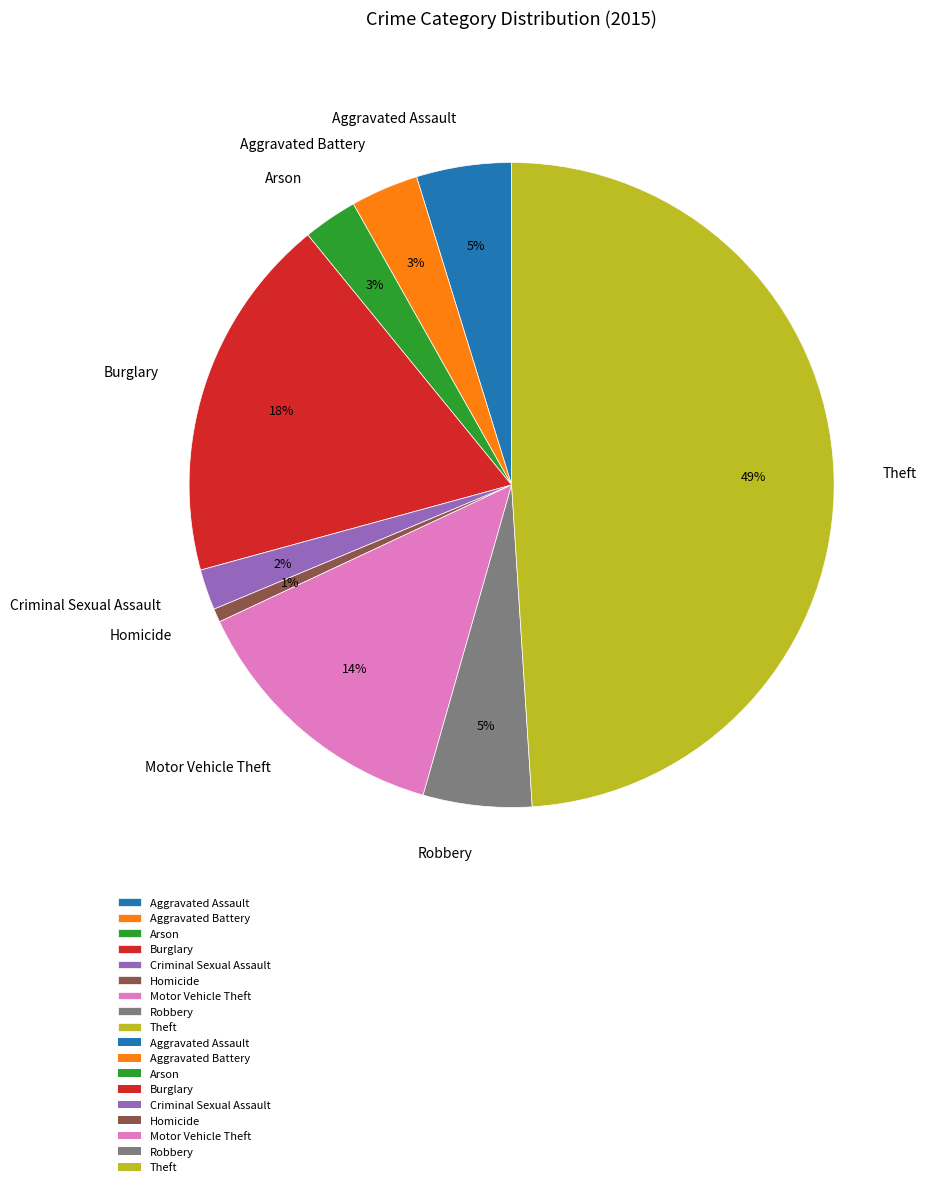

How many segments does this pie chart have?

9